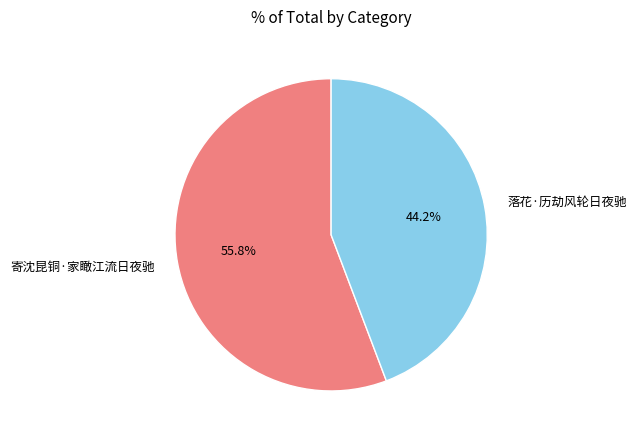

Is the sum of 寄沈昆铜·家瞰江流日夜驰 and 落花·历劫风轮日夜驰 greater than half?

Yes